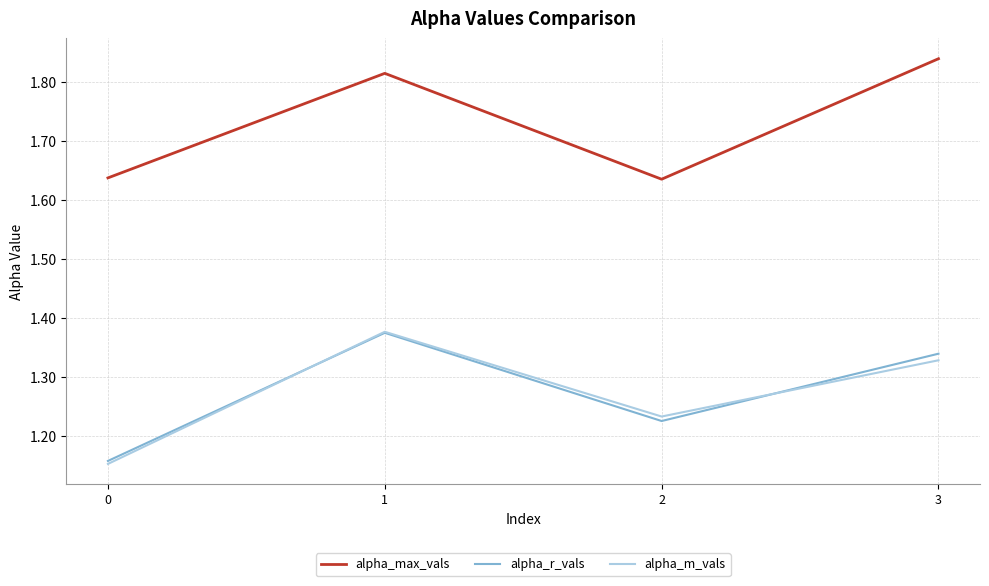

What is the sum of all alpha_m_vals values?

5.1